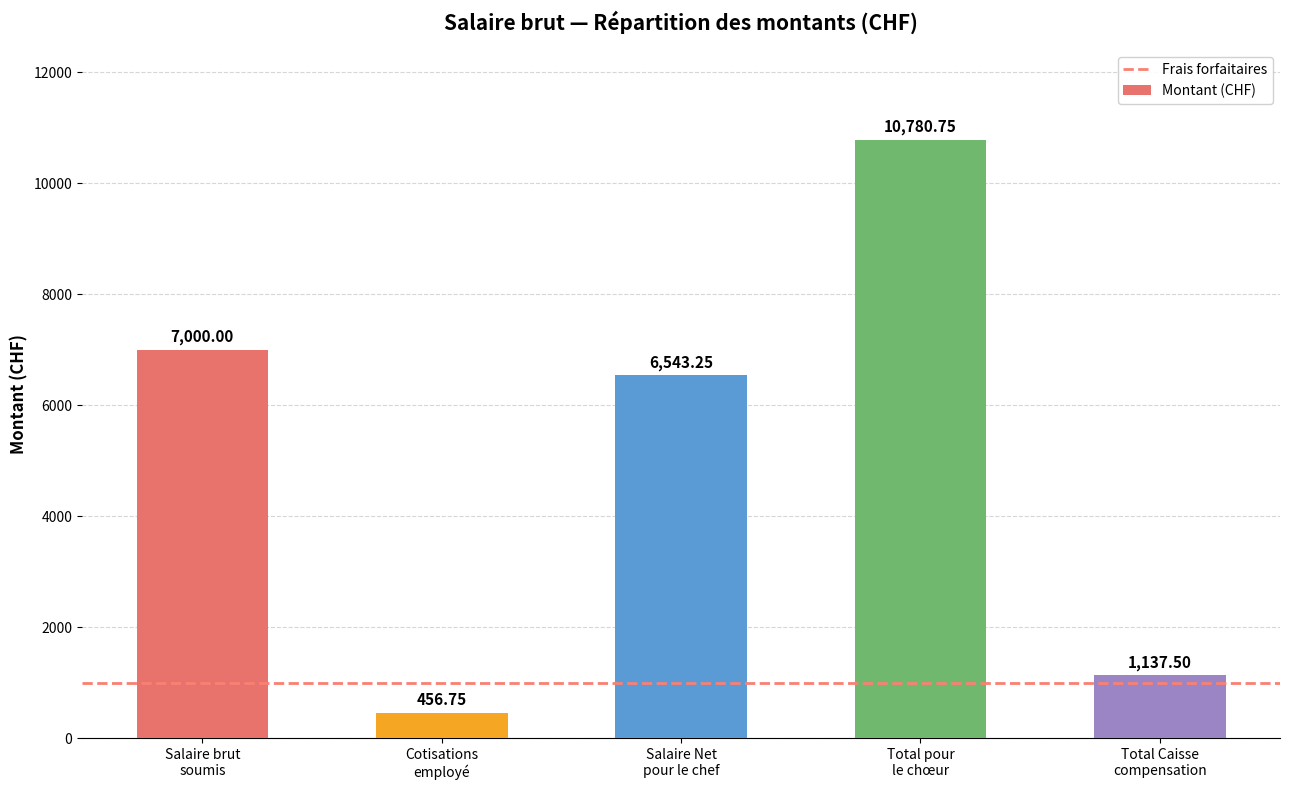

What is the difference between the maximum and minimum values?

10324.0